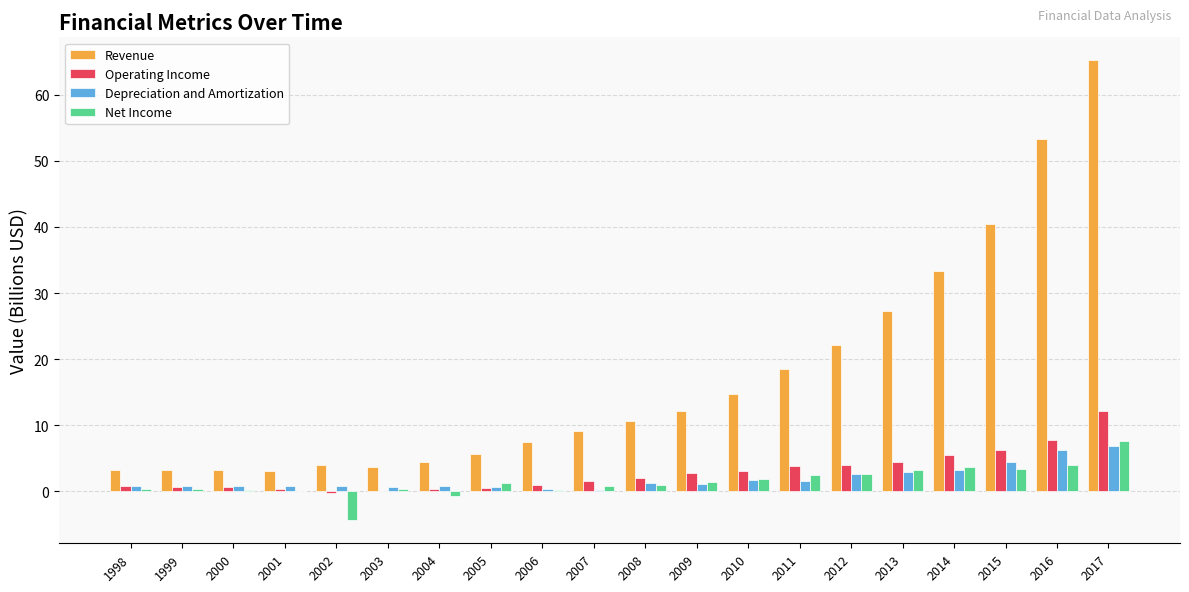

Between 1998 and 2014, which series saw the biggest shift?

Revenue